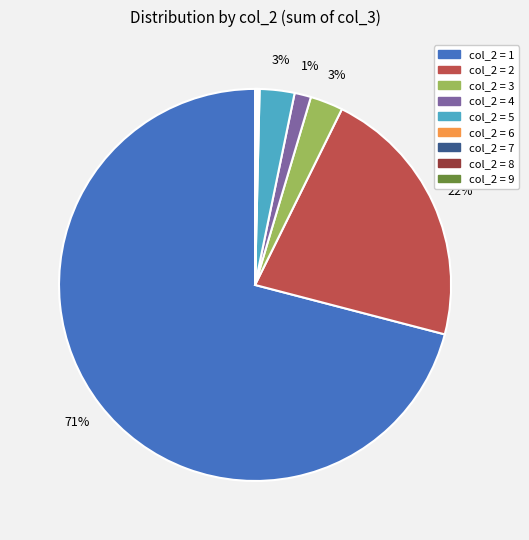

To the nearest percent, what is the average slice percentage?

11%